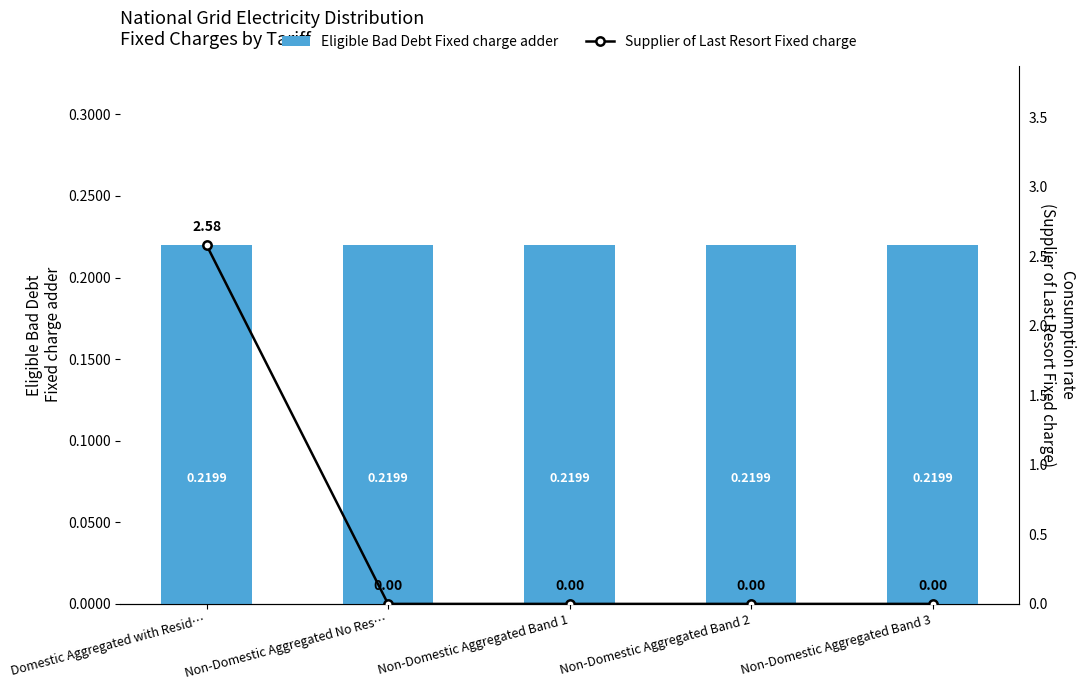

Which series has the largest total across all categories?

Supplier of Last Resort Fixed charge